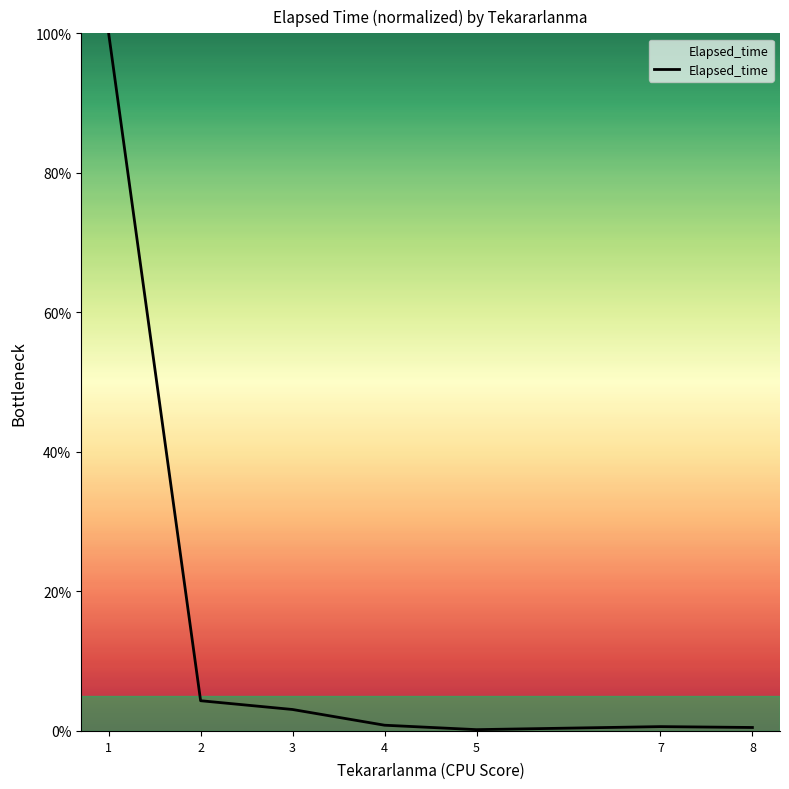

Where is the data nearest to the value 50?

2